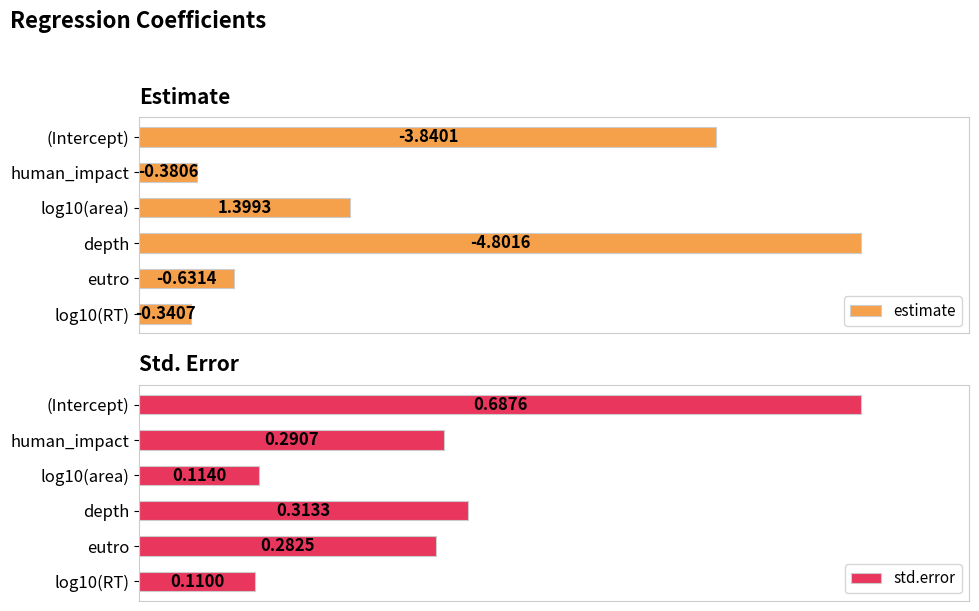

How many bars are there in total?

12